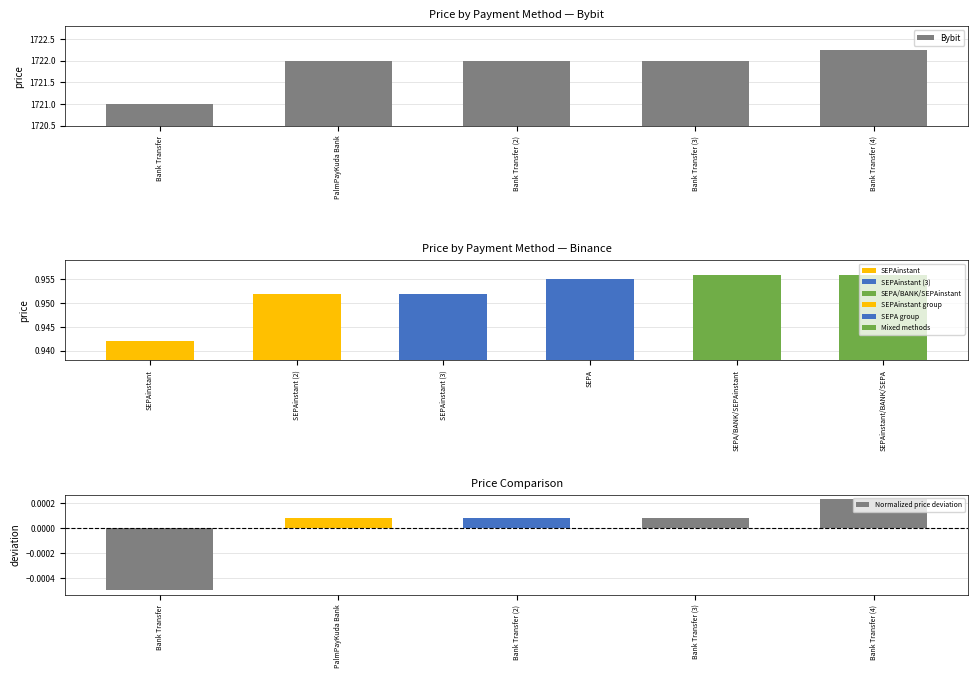

At which label does Normalized price deviation reach its peak?

Bank Transfer (4)